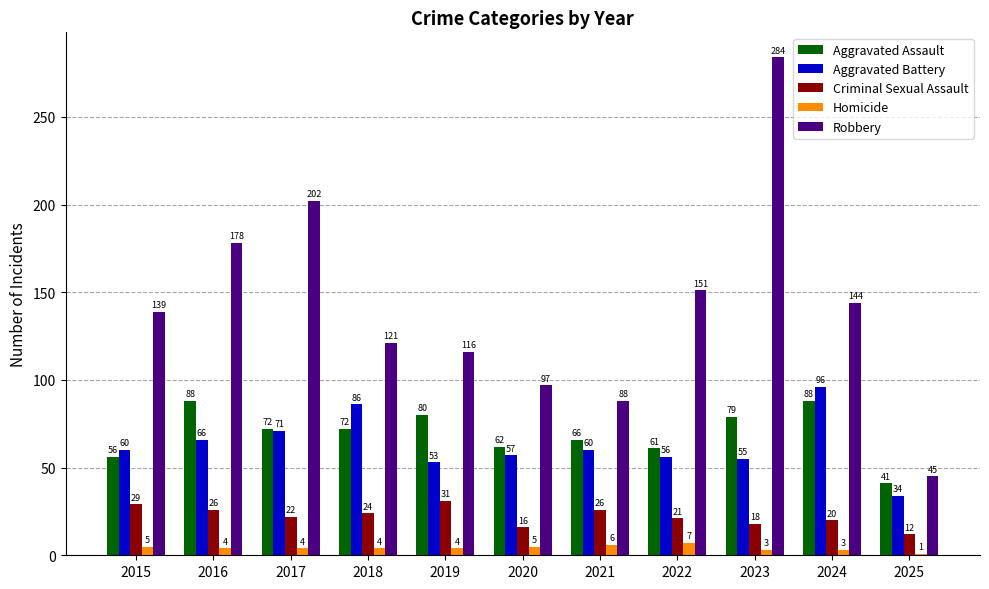

What is the sum of the Criminal Sexual Assault values at 2019 and 2024?

51